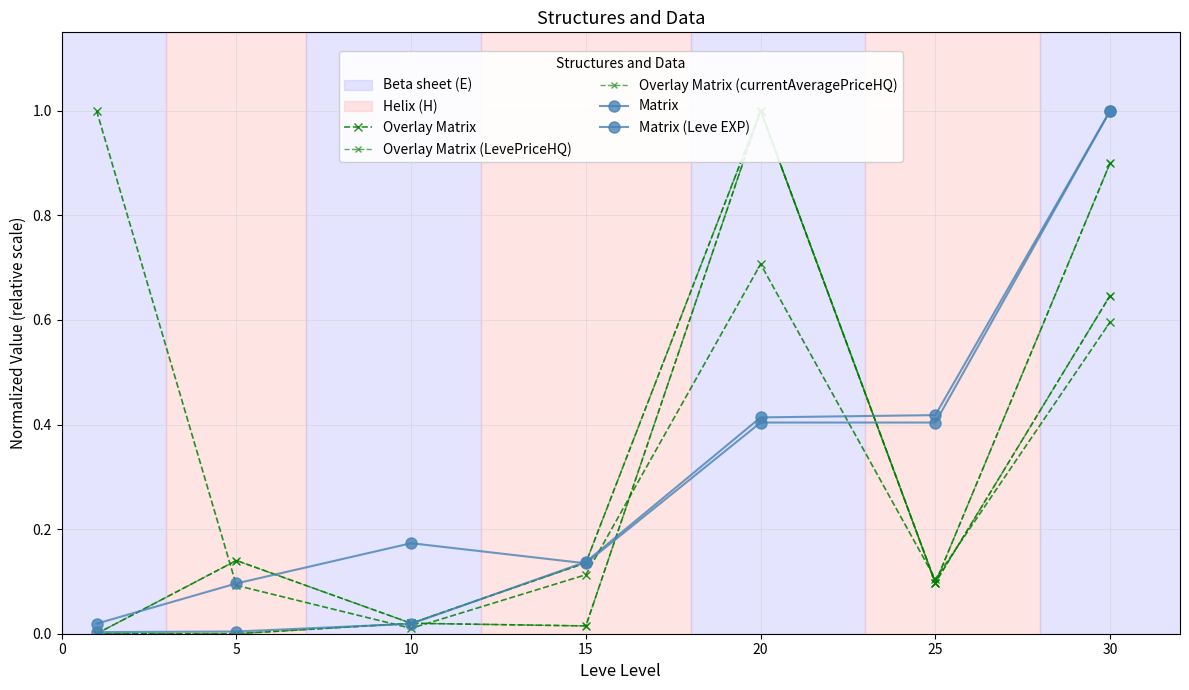

How many distinct data groups are displayed?

5